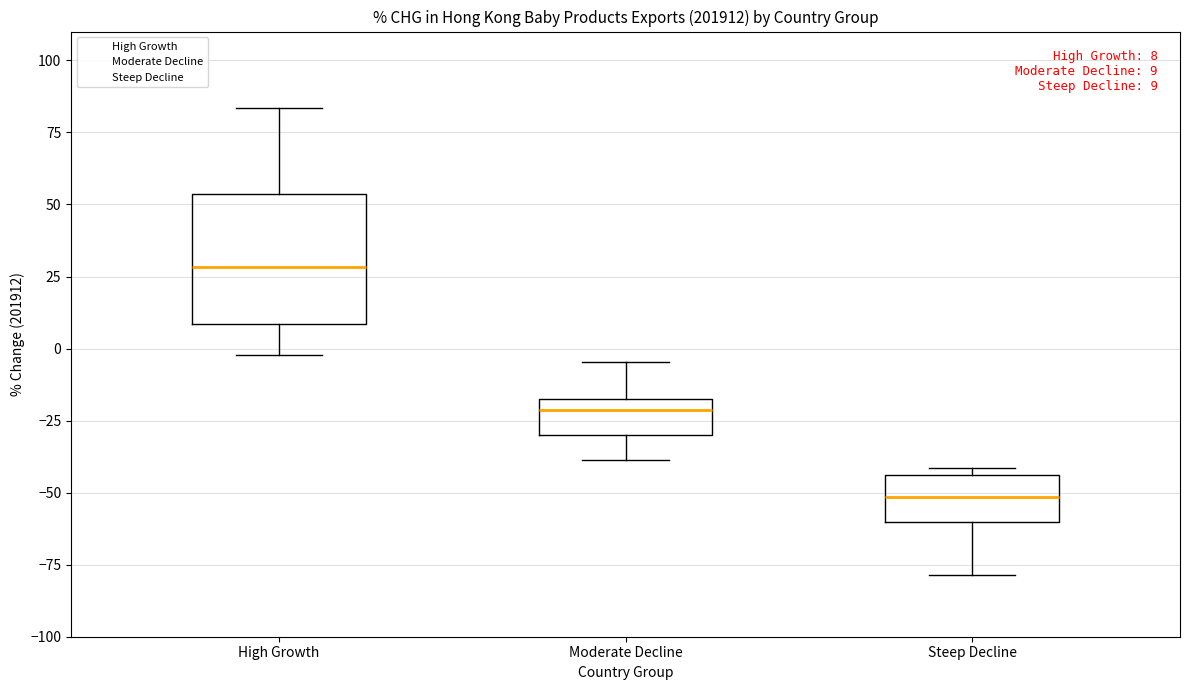

Which box's median line is the lowest?

Steep Decline